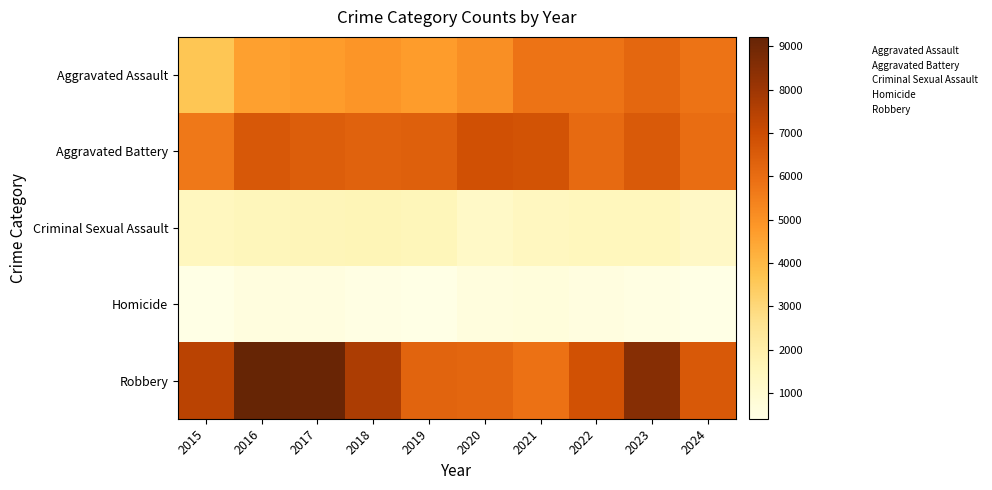

What is the total value across all series at 2018?

21010